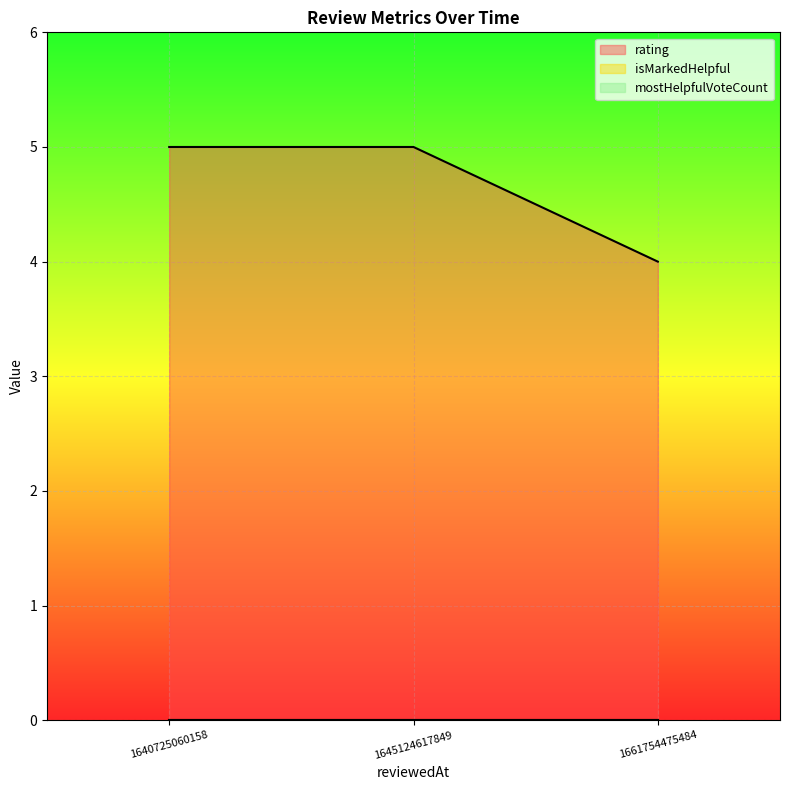

How many lines are shown in the chart?

3